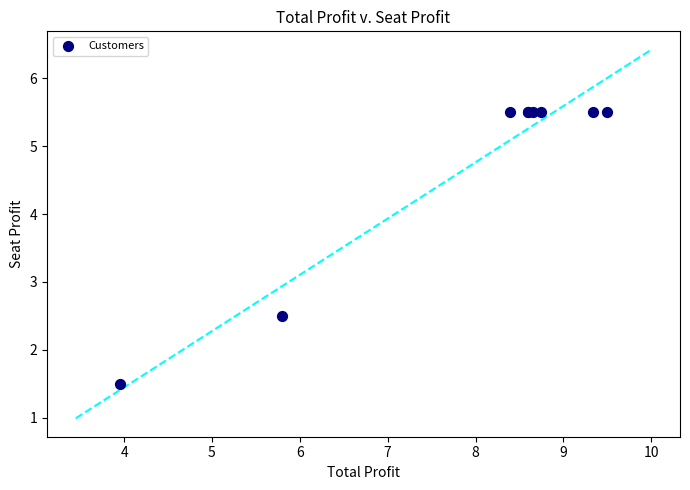

What Y value in the scatter plot is closest to 3?

2.5